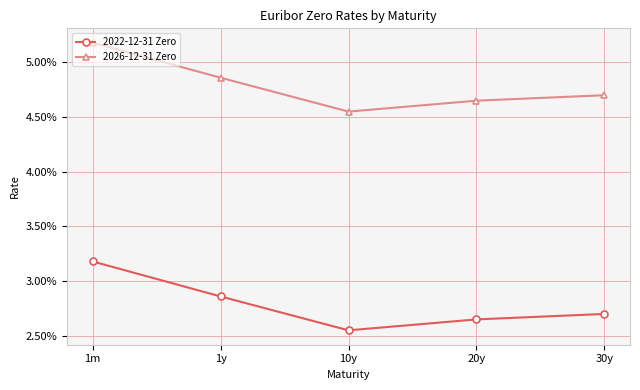

What is the sum of the 2022-12-31 Zero values at 1m and 10y?

0.1